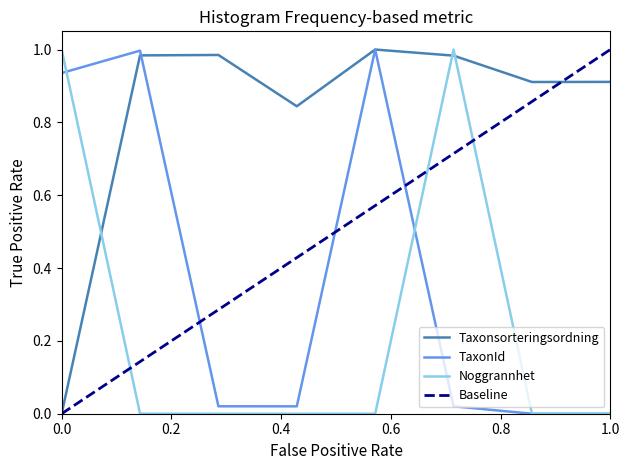

True or false: TaxonId and Noggrannhet intersect in this chart.

True